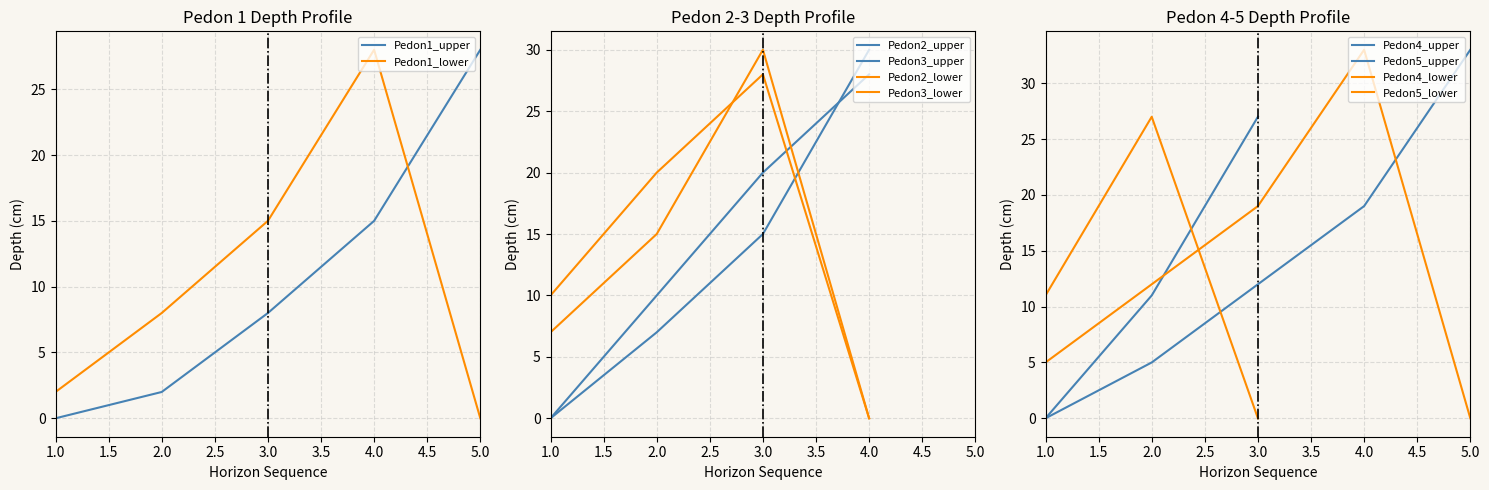

After their last crossing, which series has the higher values: Pedon1_lower or Pedon1_upper?

Pedon1_upper